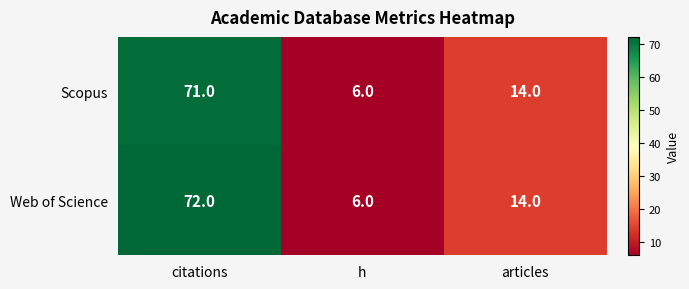

Which category has the highest value across all series?

citations